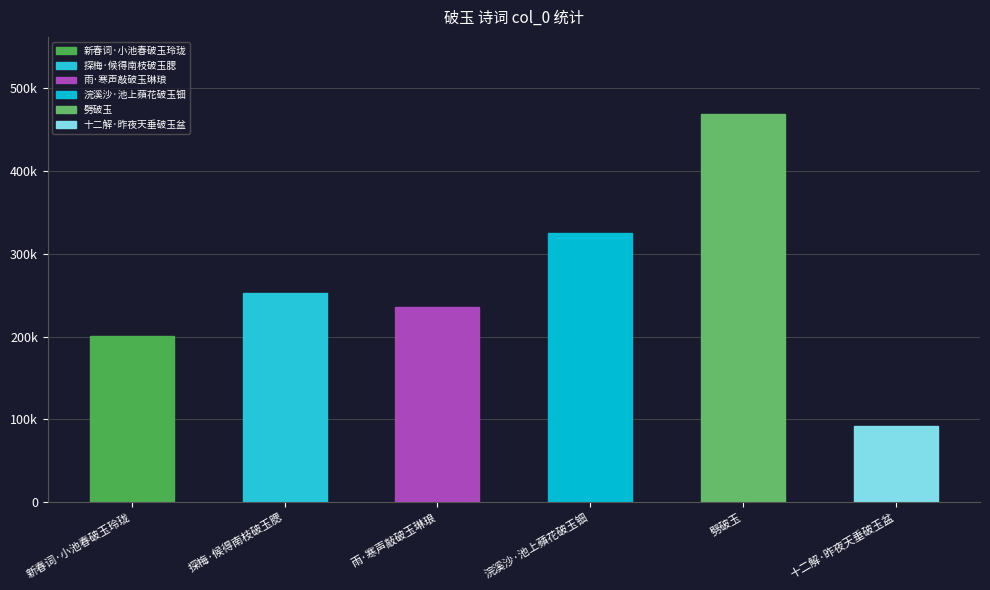

List the labels in order of value, smallest first.

十二解·昨夜天垂破玉盆, 新春词·小池春破玉玲珑, 雨·寒声敲破玉琳琅, 探梅·候得南枝破玉腮, 浣溪沙·池上蘋花破玉钿, 劈破玉